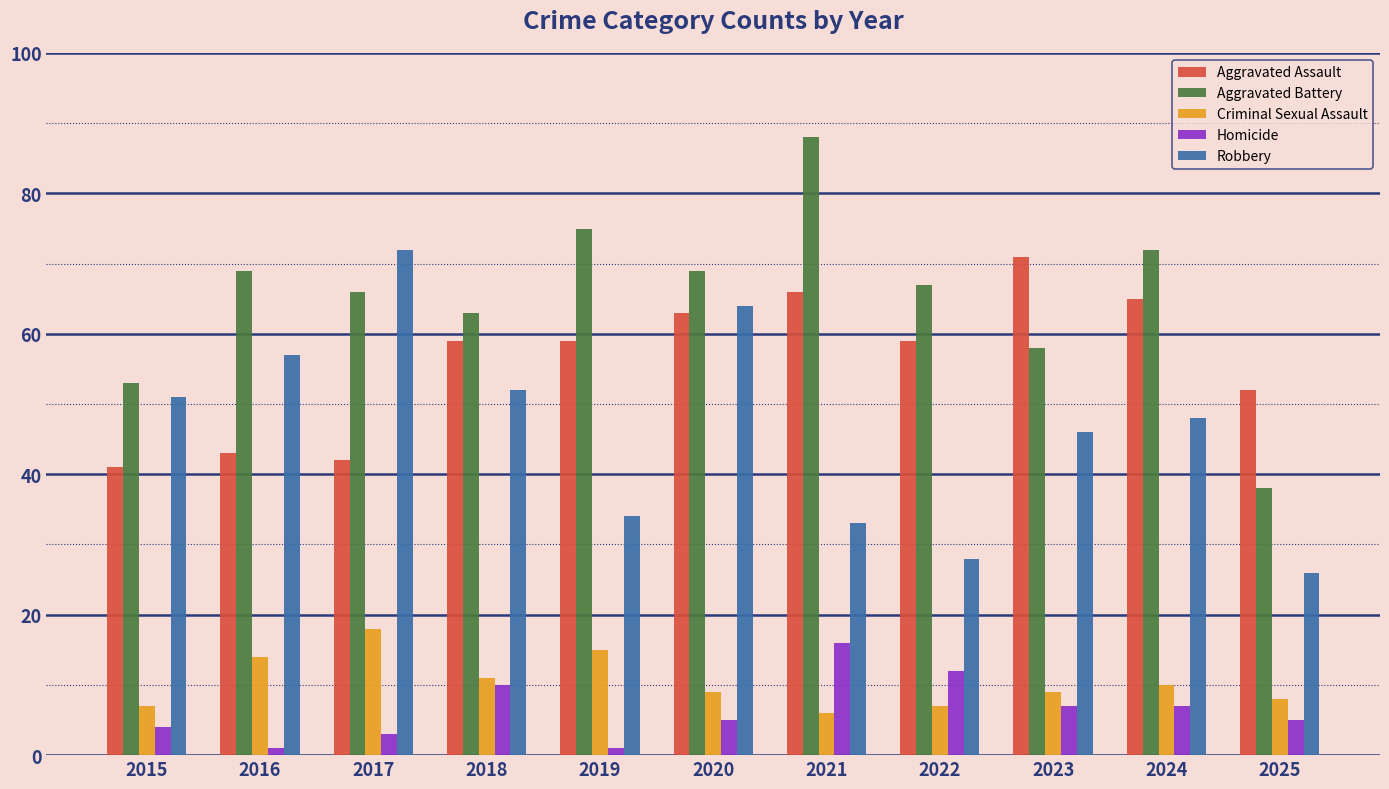

List the series in order of their peak value, lowest first.

Homicide, Criminal Sexual Assault, Aggravated Assault, Robbery, Aggravated Battery